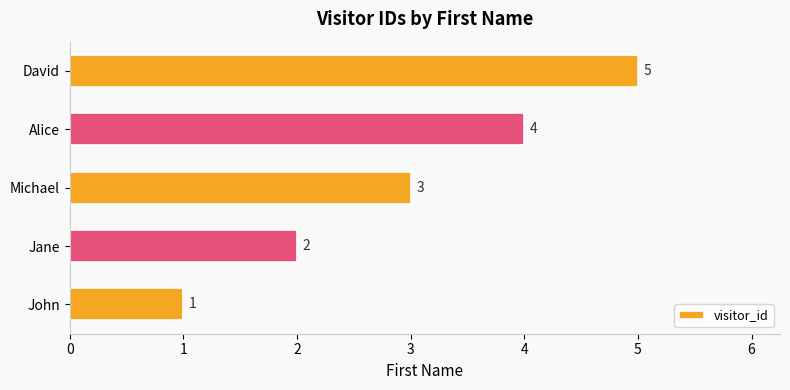

Where is the data nearest to the value 3?

Michael